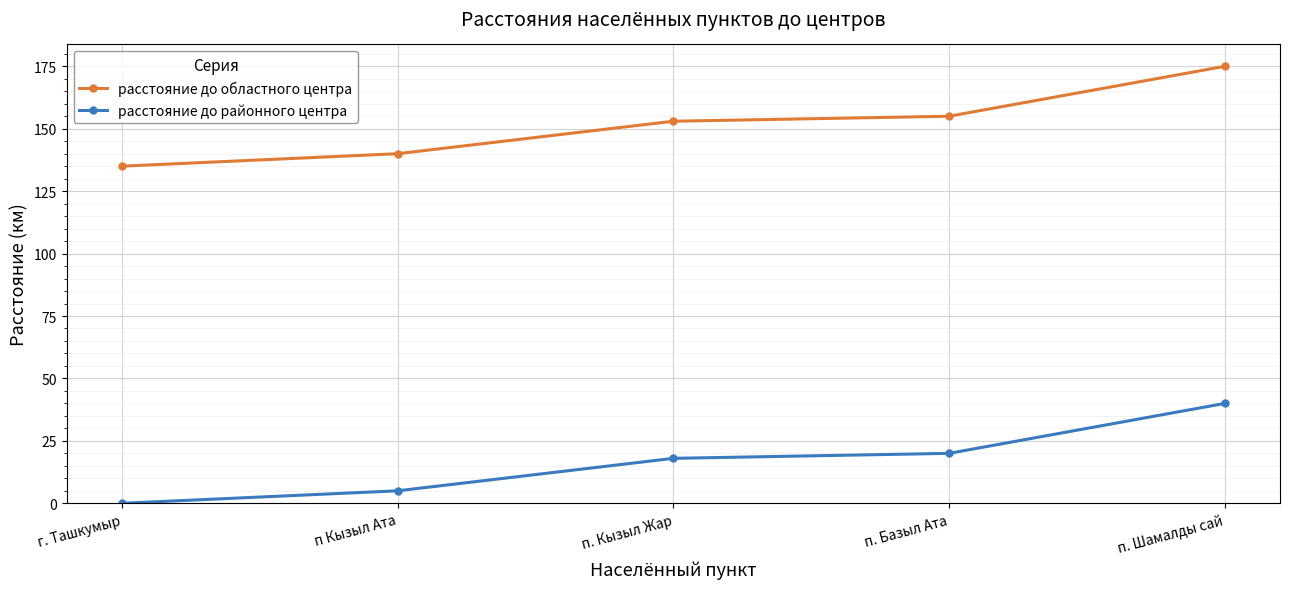

What is the sum of the расстояние до областного центра values at п. Шамалды сай and п. Базыл Ата?

330